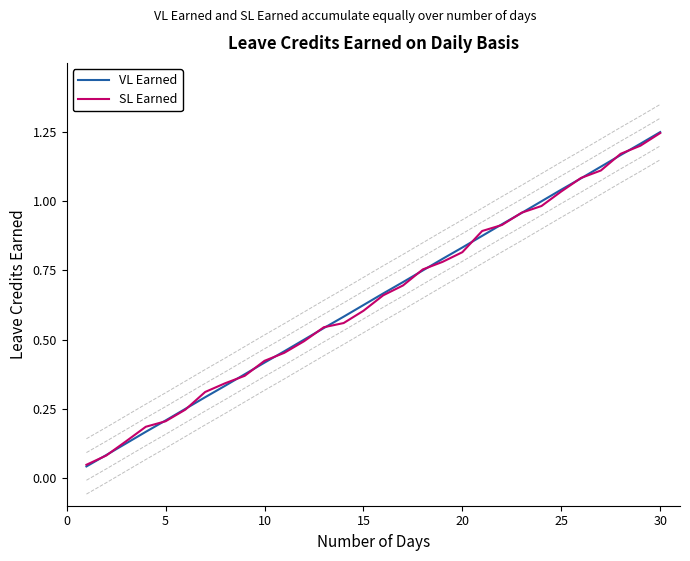

Which category has the highest value in the VL Earned series?

30